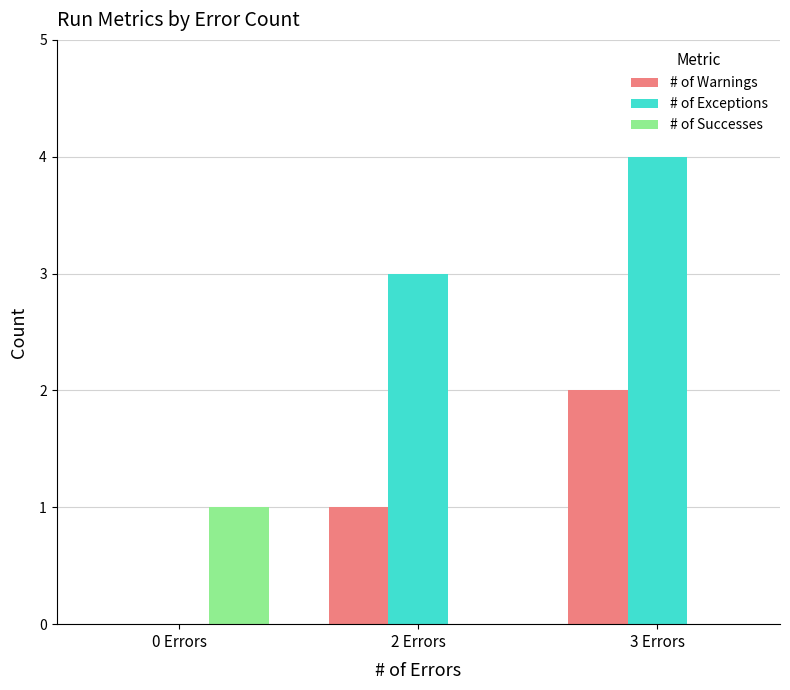

Which series changed the most between 0 Errors and 3 Errors?

# of Exceptions